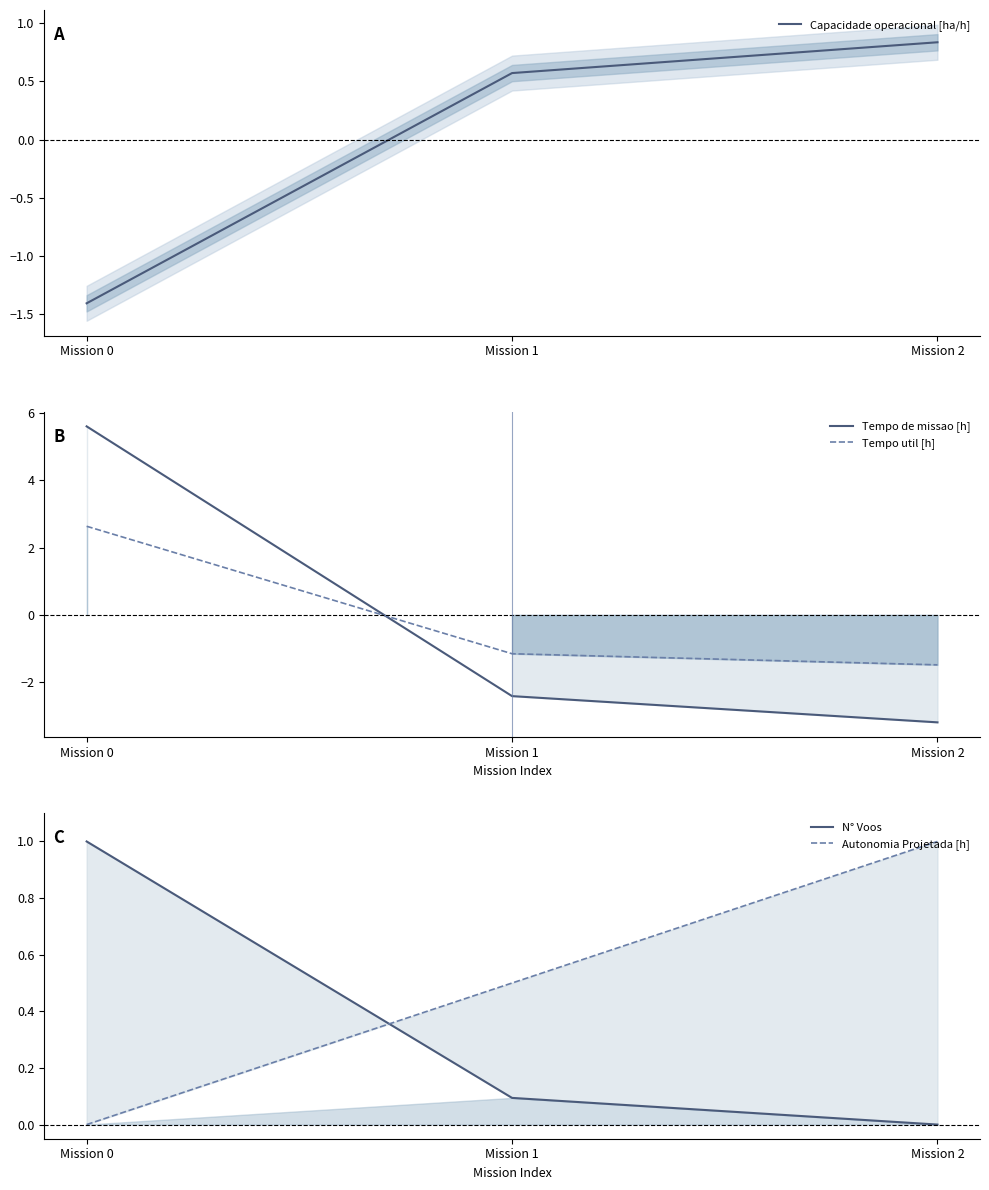

Is this an area chart (filled region under the line)?

No